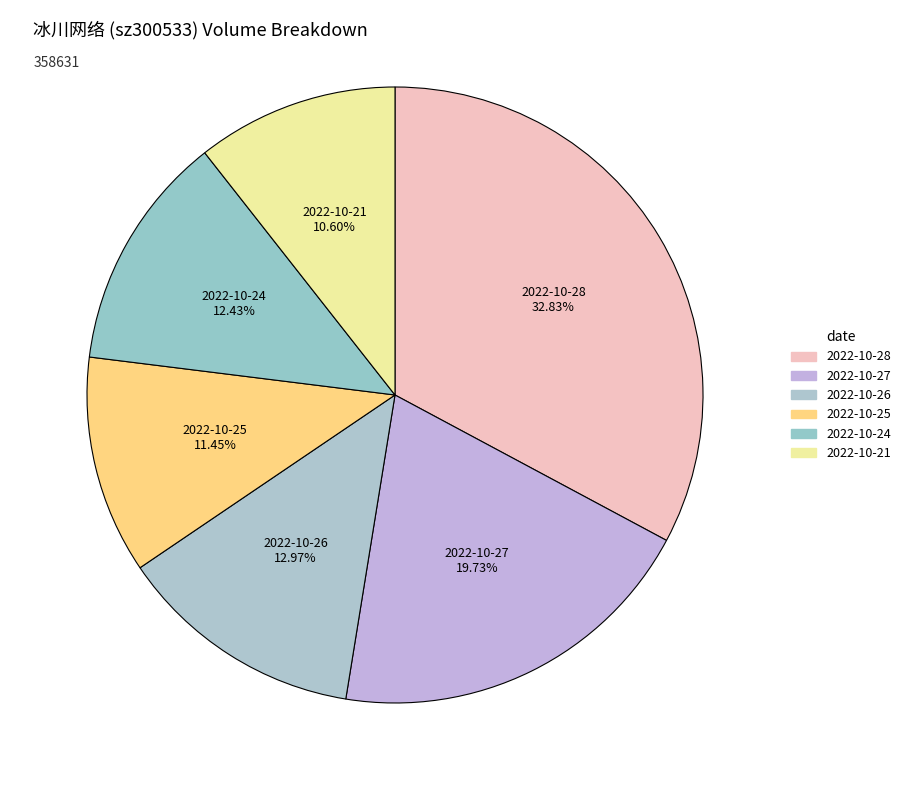

To the nearest percent, what is the combined percentage of 2022-10-24 and 2022-10-27?

32%